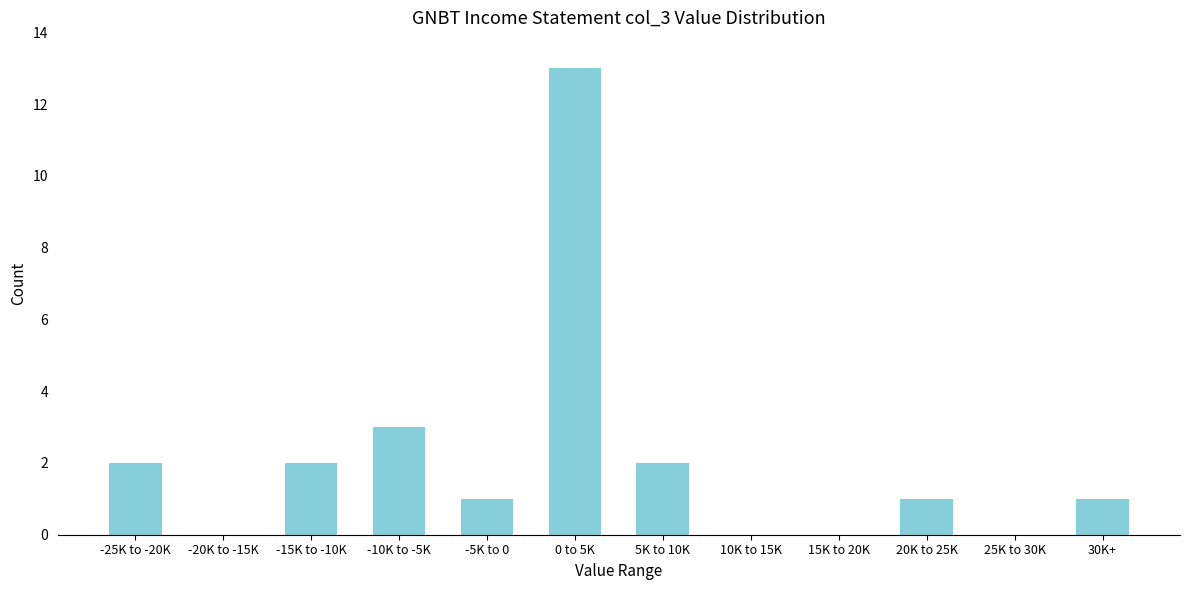

Reading left to right, extract all data points from this chart.

-25K to -20K=2	-20K to -15K=0	-15K to -10K=2	-10K to -5K=3	-5K to 0=1	0 to 5K=13	5K to 10K=2	10K to 15K=0	15K to 20K=0	20K to 25K=1	25K to 30K=0	30K+=1